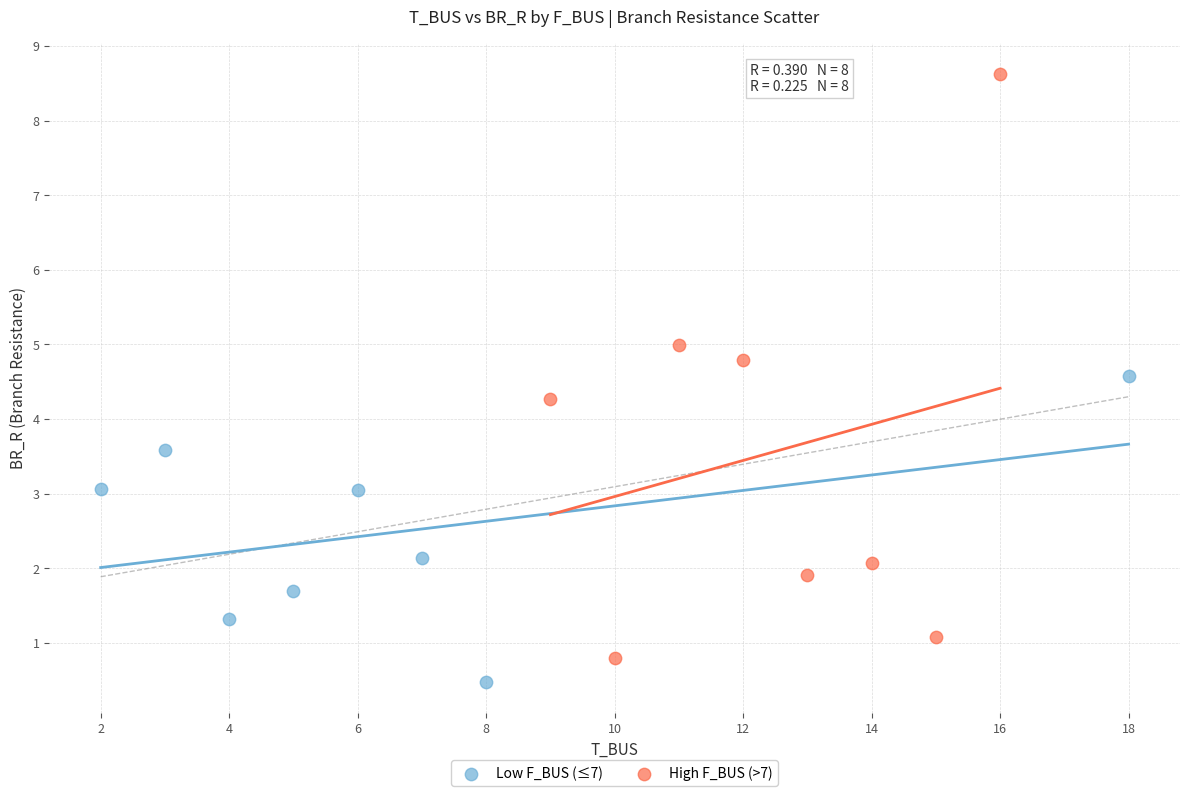

Which series has the largest Y range (max minus min)?

High F_BUS (>7)